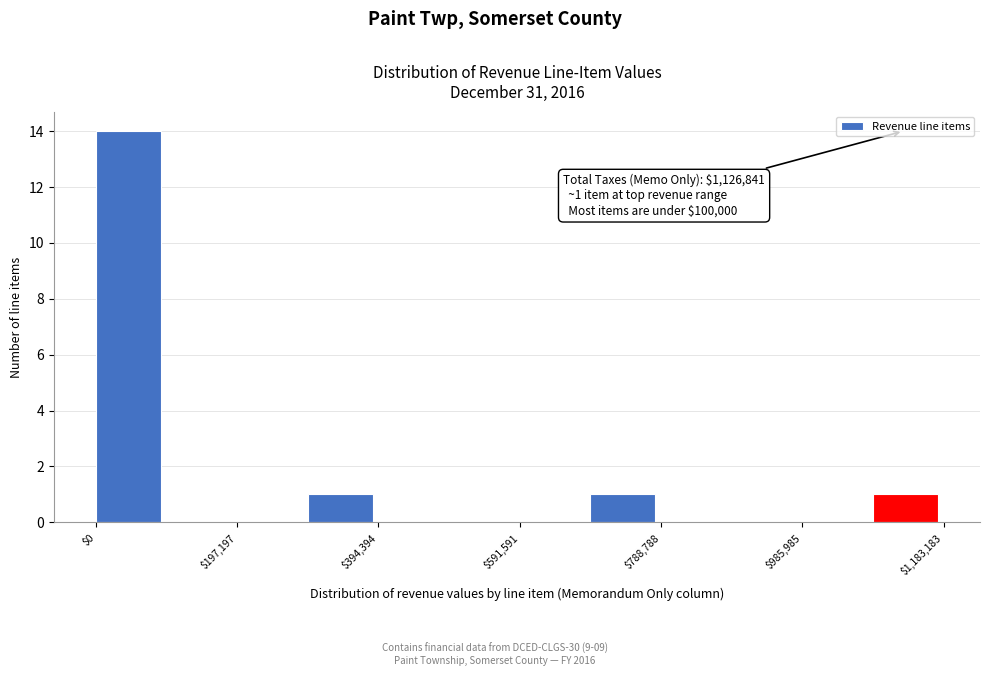

Over which range of the x-axis is the bar tallest?

0 to 100000